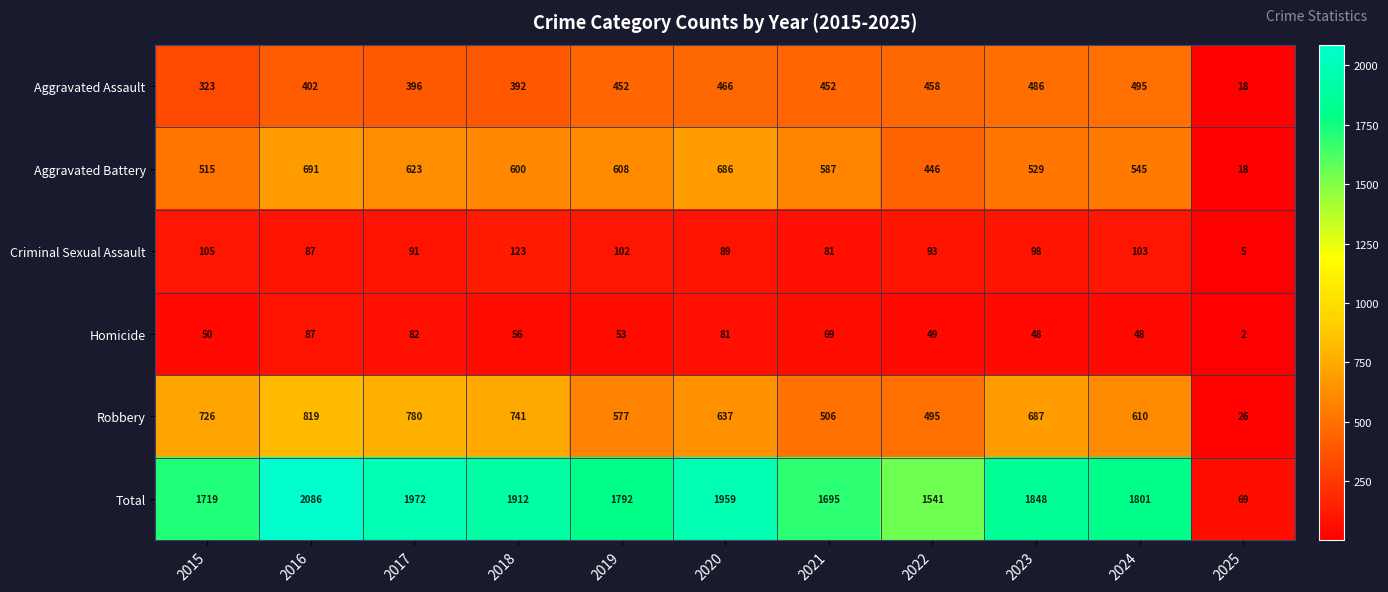

At which category is the sum across all series the highest?

2016